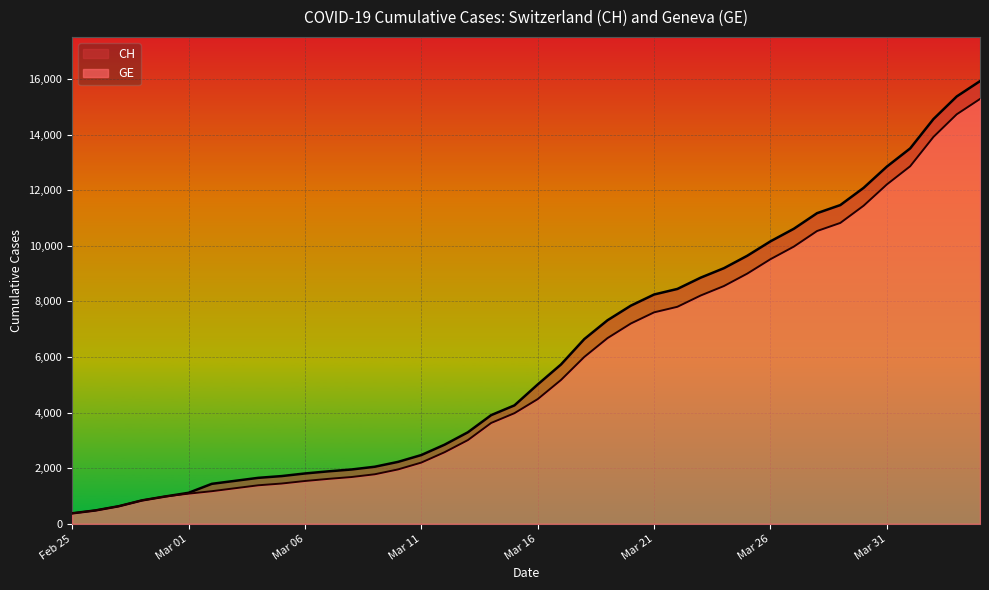

What is the difference between the maximum and minimum values in the GE series?

14909